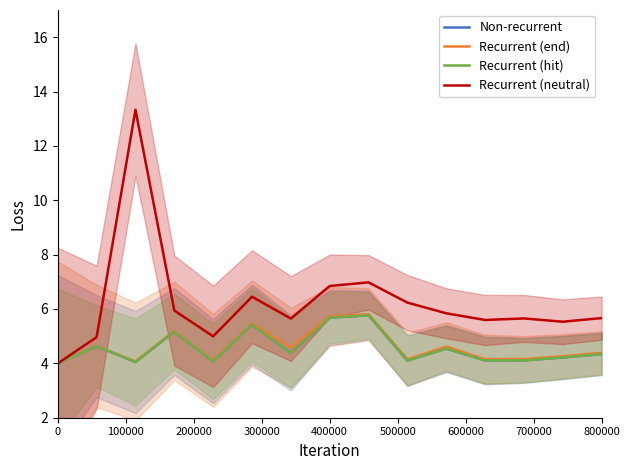

What are all the series names shown in the legend?

Non-recurrent, Recurrent (end), Recurrent (hit), Recurrent (neutral)